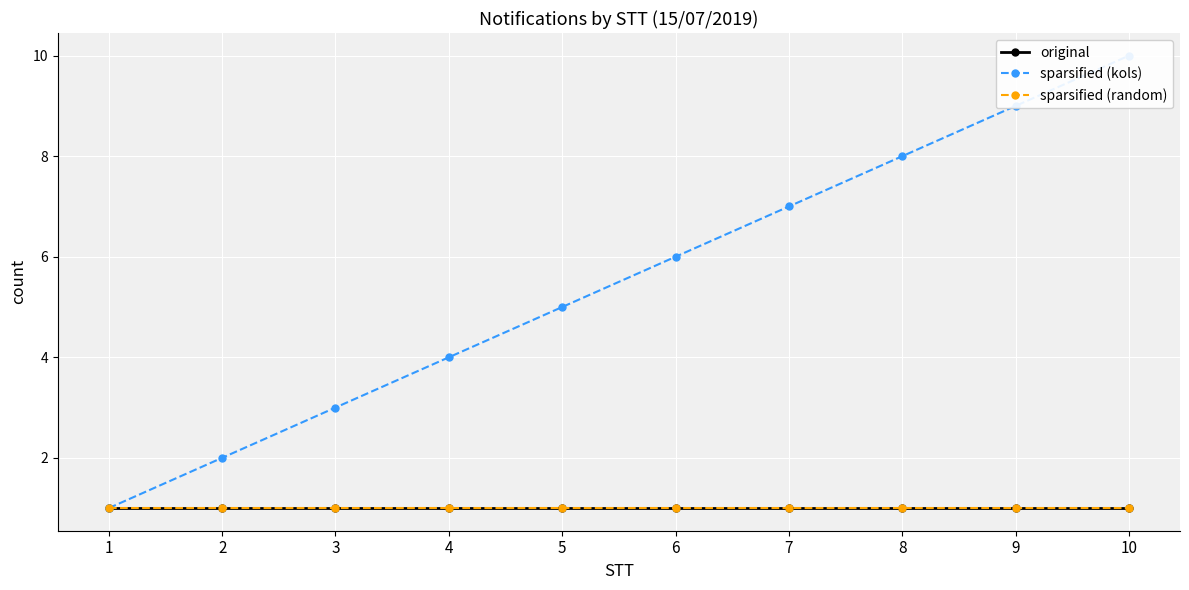

How many data points in sparsified (kols) are above 6?

4